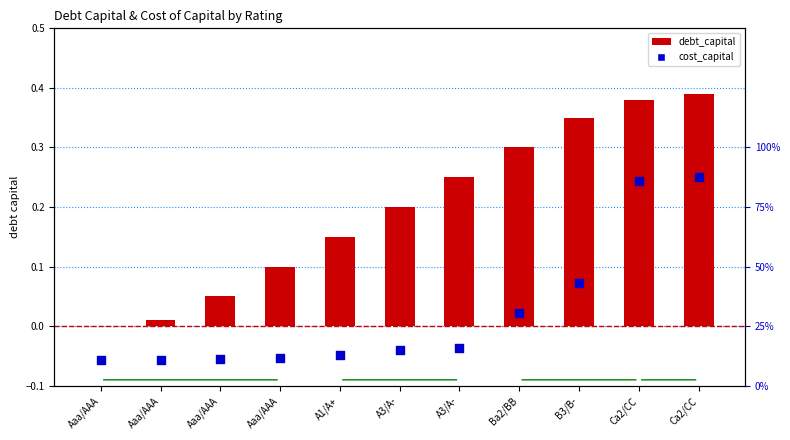

What is the total value across all series at A3/A-?

0.3